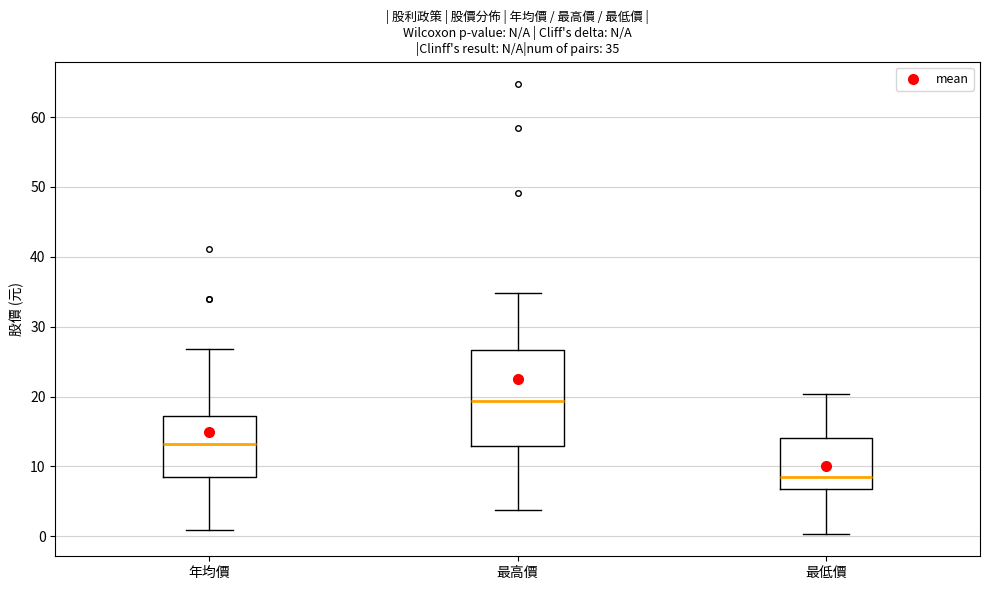

Which box has the lowest median line?

最低價